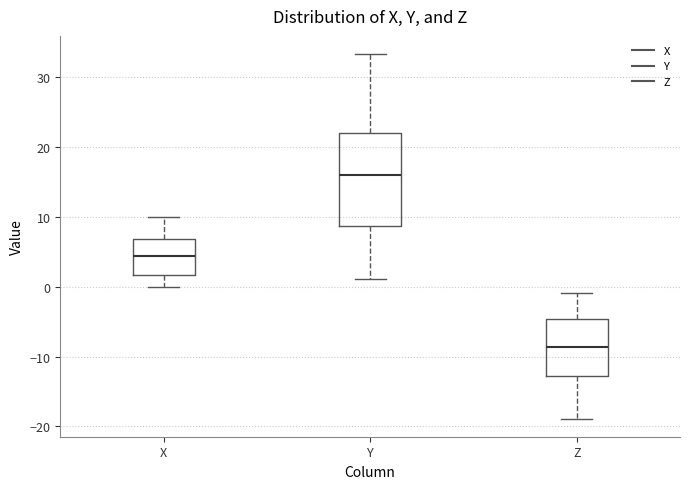

Reading left to right, read every box against the y-axis: the position of its median line, the range the box covers, and the ends of its whiskers. The values are not printed on the chart, so give them approximately, as read against the axis.

X: median 4, box 2 to 7, whiskers 0 to 10
Y: median 16, box 9 to 22, whiskers 1 to 33
Z: median -9, box -13 to -5, whiskers -19 to -1